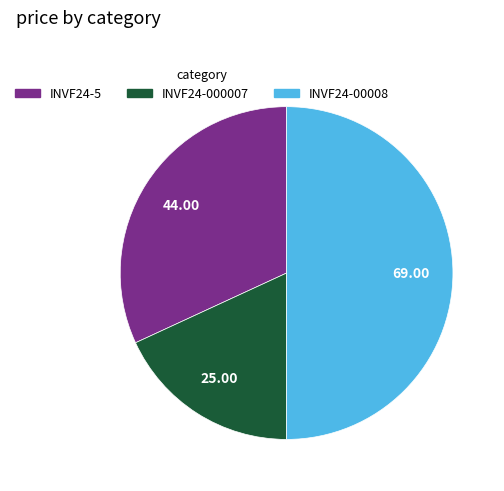

Does INVF24-5 account for over 50% of the chart?

No